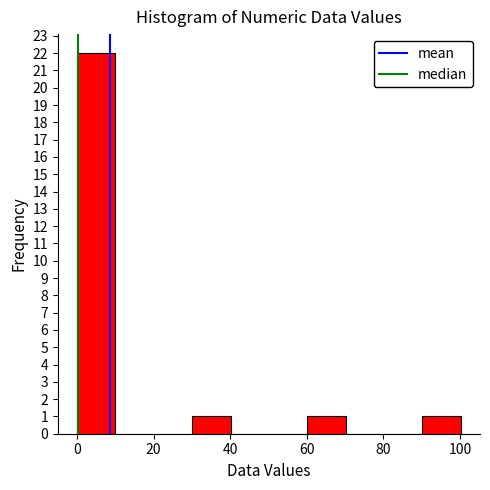

Reading left to right, transcribe this chart: for each bar, give the range it covers on the x-axis and its height. Neither the bar edges nor the heights are printed on the chart, so give them approximately, as read against the axes.

0 to 10: 22
10 to 20: 0
20 to 30: 0
30 to 40: 1
40 to 50: 0
50 to 60: 0
60 to 70: 1
70 to 80: 0
80 to 90: 0
90 to 100: 1